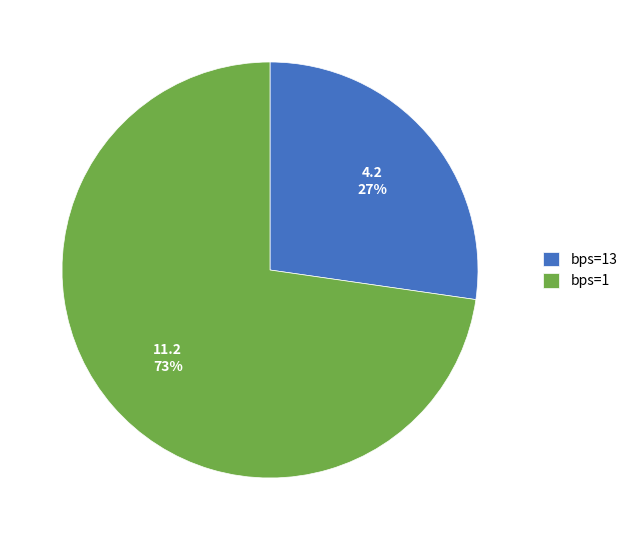

Rank the categories by value from highest to lowest.

bps=1, bps=13